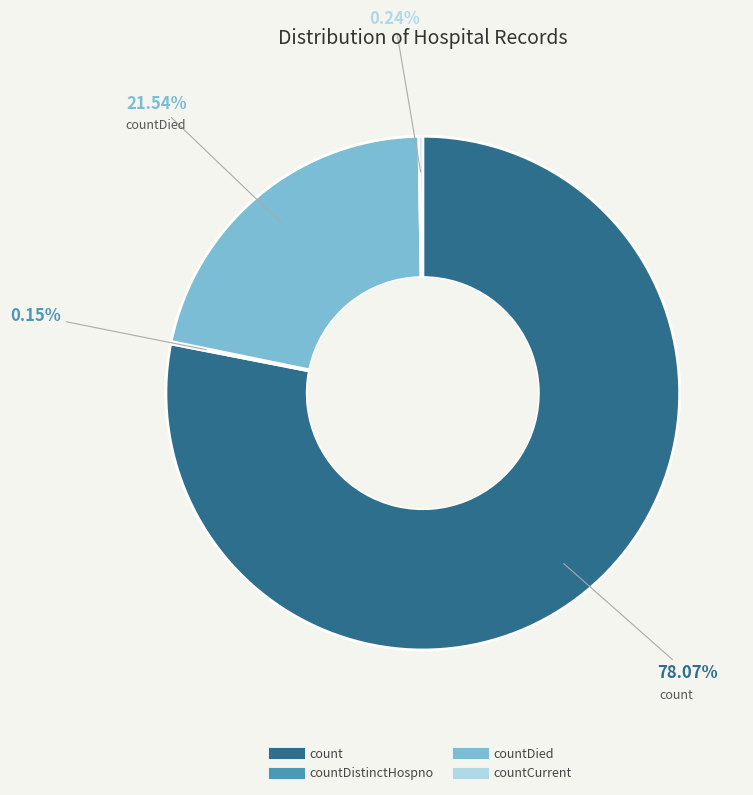

Is there a majority slice in this chart?

Yes